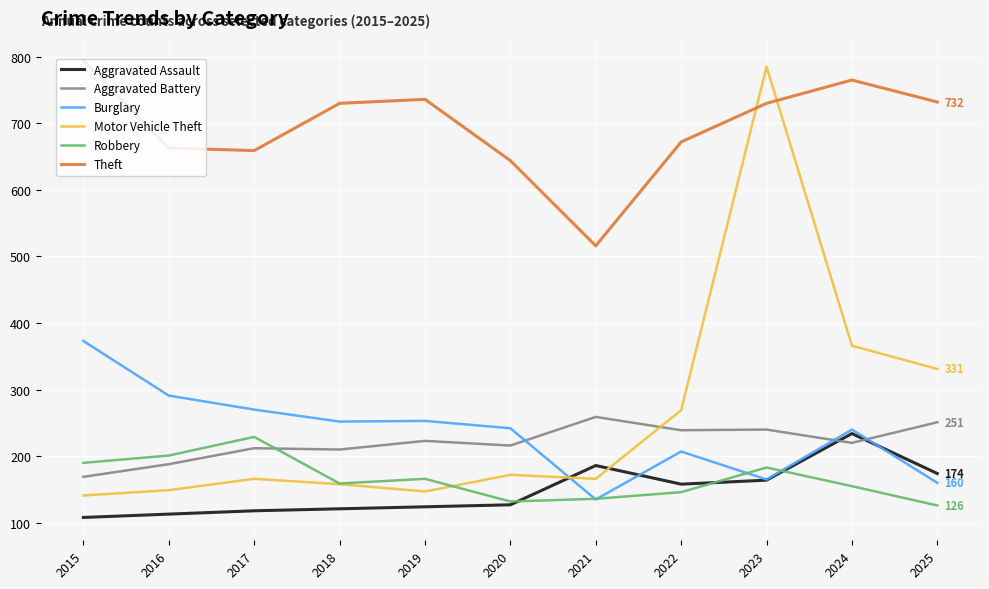

What is the minimum value shown in the chart?

108